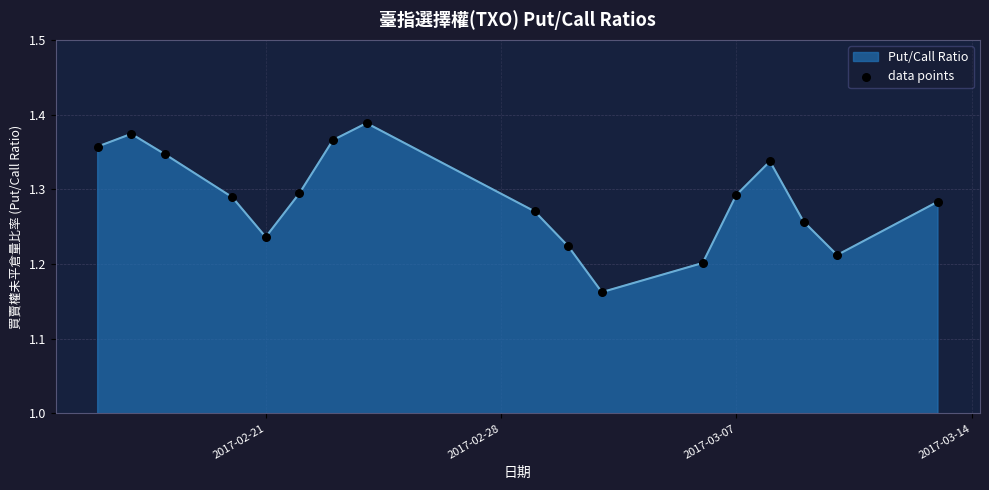

How many lines are shown in the chart?

1